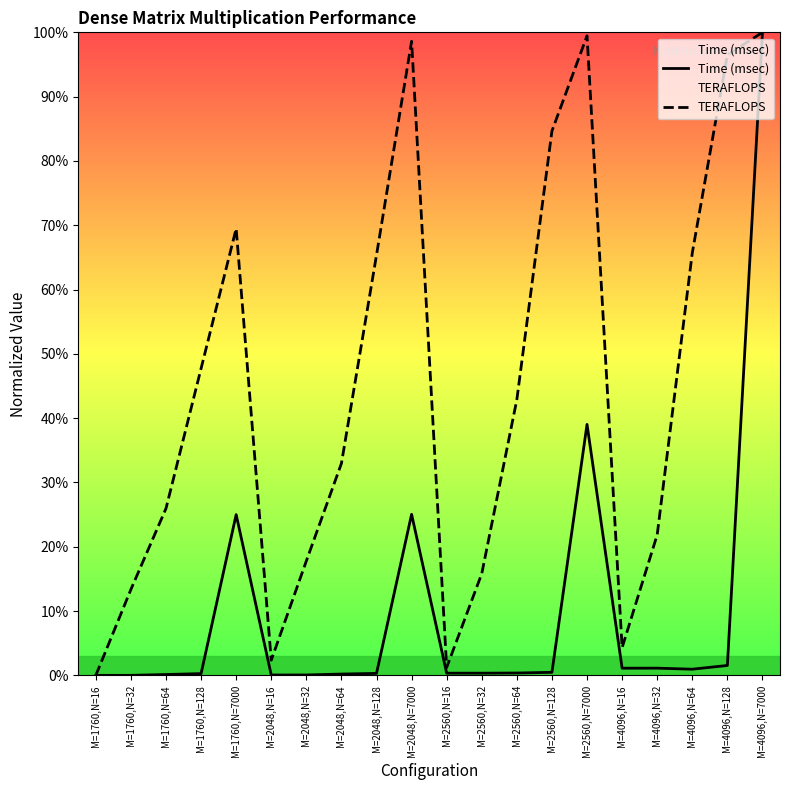

Which label corresponds to the smallest value in the chart?

M=1760,N=16